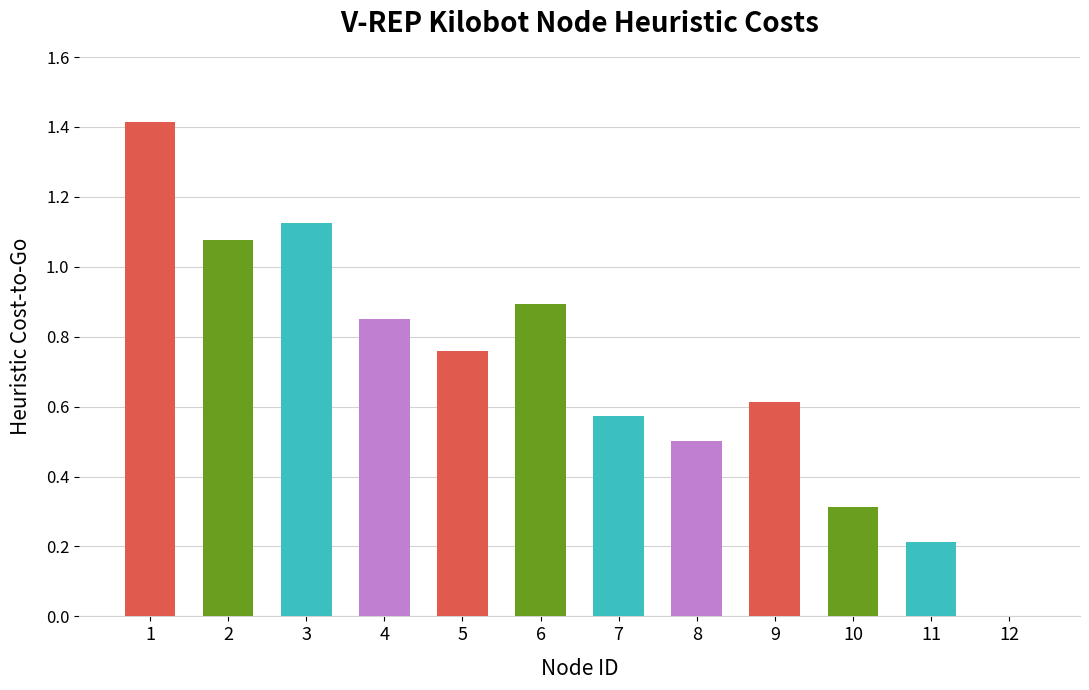

What is the greatest value displayed?

1.4